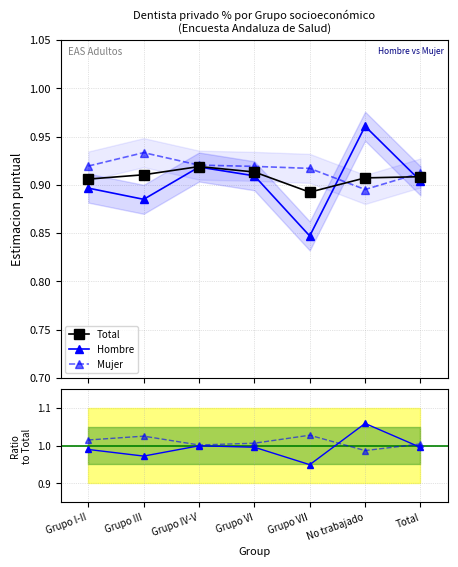

Which category has the lowest value across all series?

Grupo VII